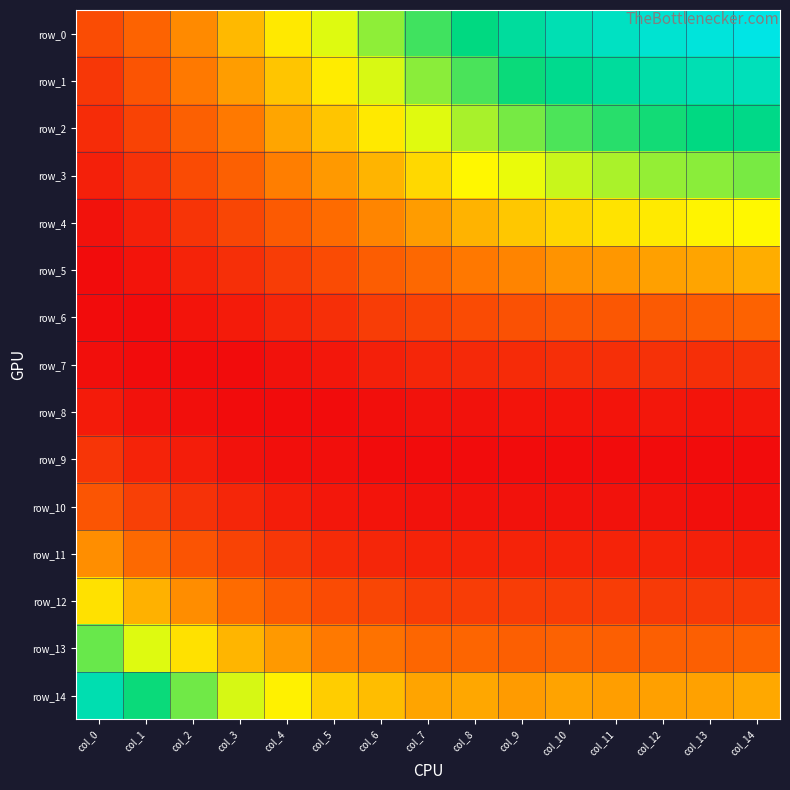

Which series changed the most between col_3 and col_4?

row_0